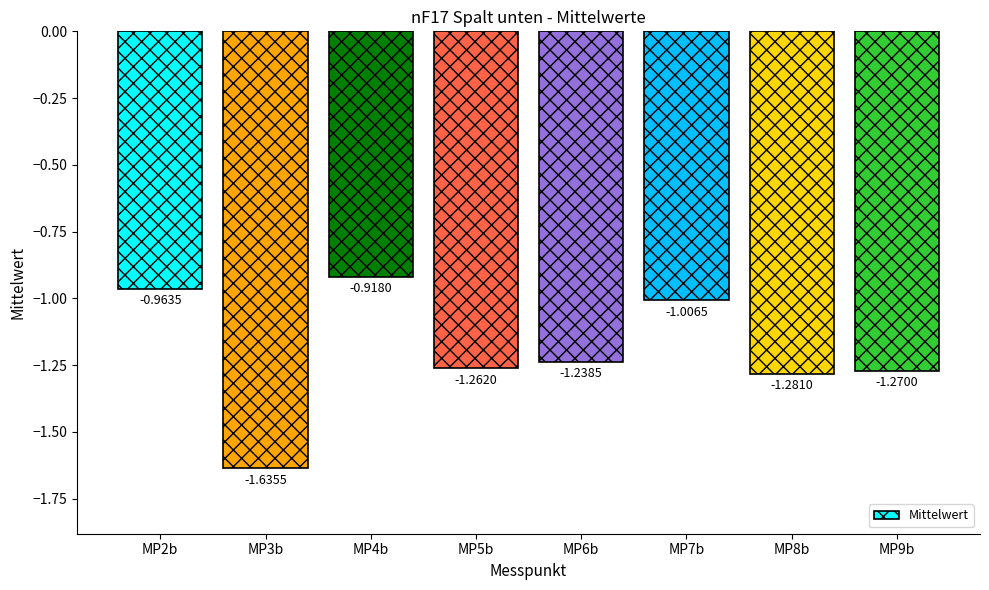

Between MP4b and MP2b, which is larger?

MP4b